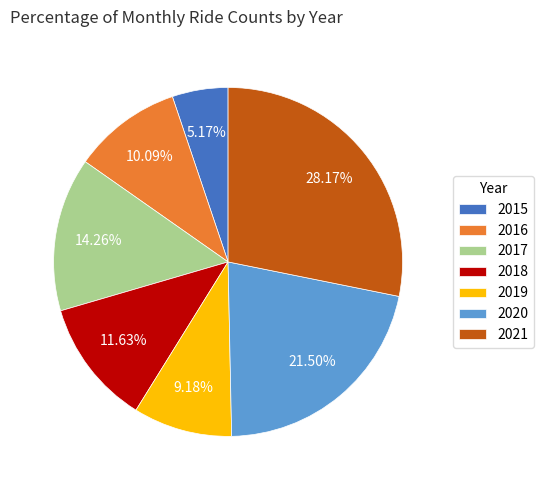

Which slice is the largest?

2021